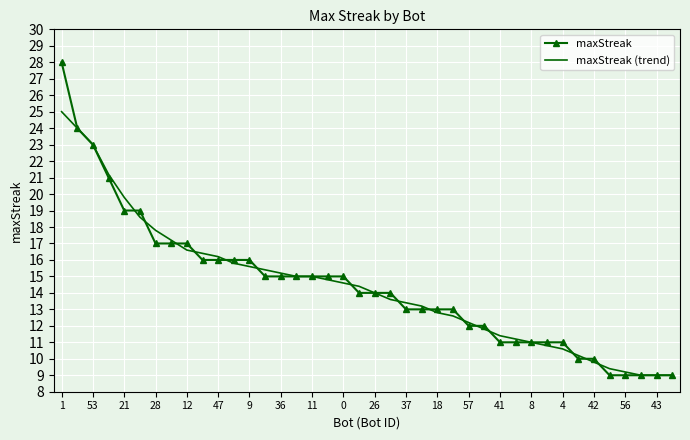

What is the minimum value shown in the chart?

9.0